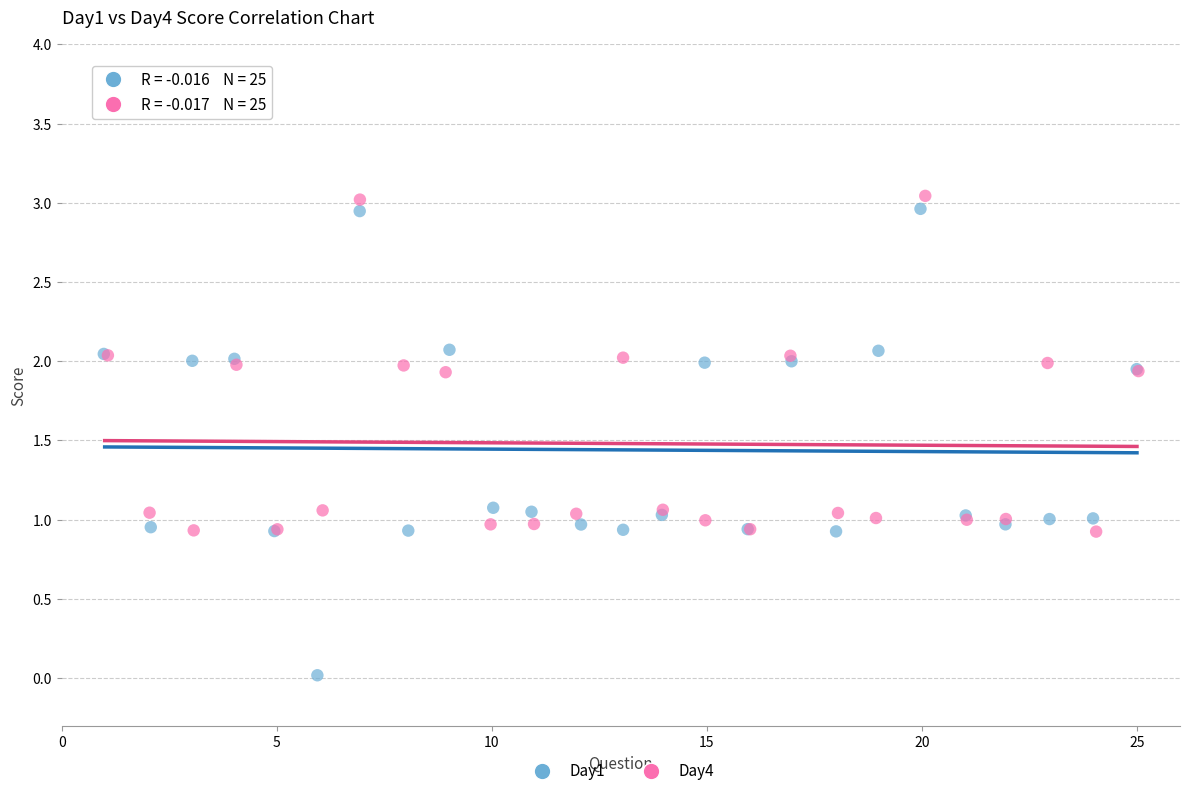

Which series has the largest Y range (max minus min)?

Day1